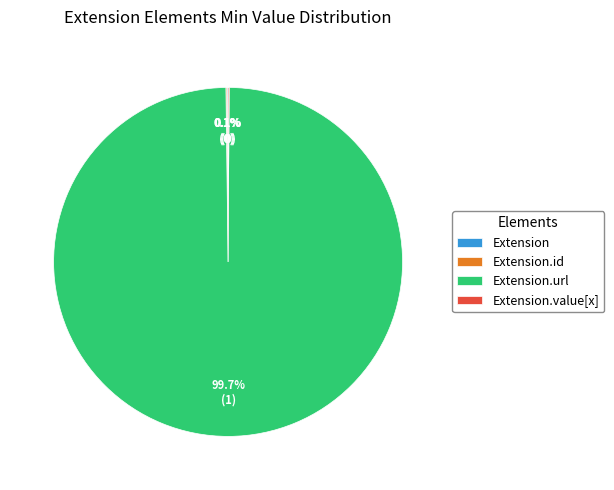

Is there any slice that represents more than half of the pie?

Yes